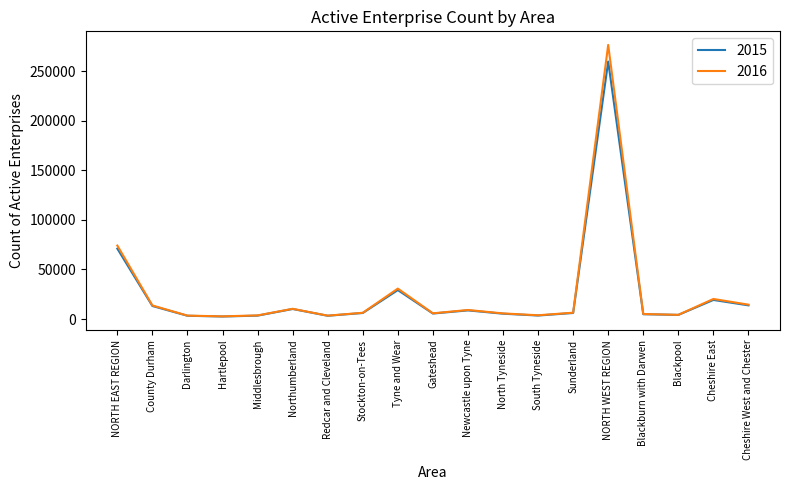

What is the difference between the 2015 values at Sunderland and Stockton-on-Tees?

10